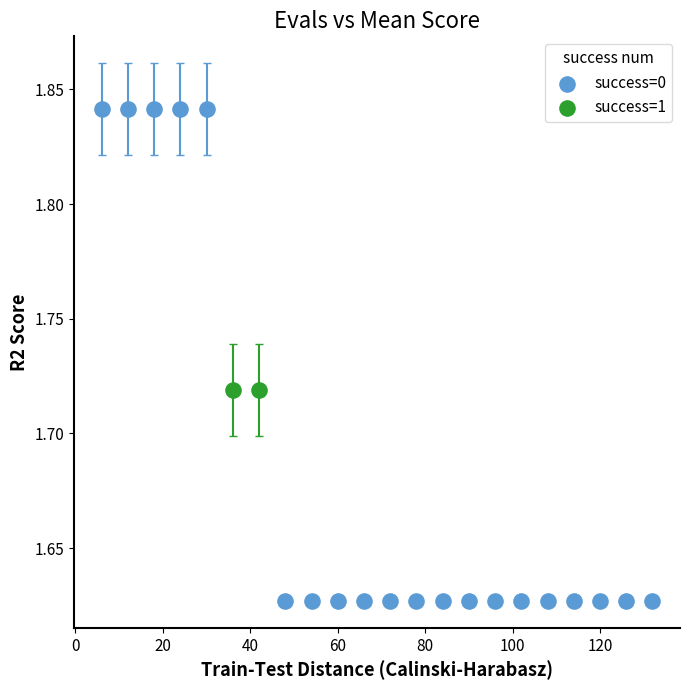

What are all the series names shown in the legend?

success=0, success=1